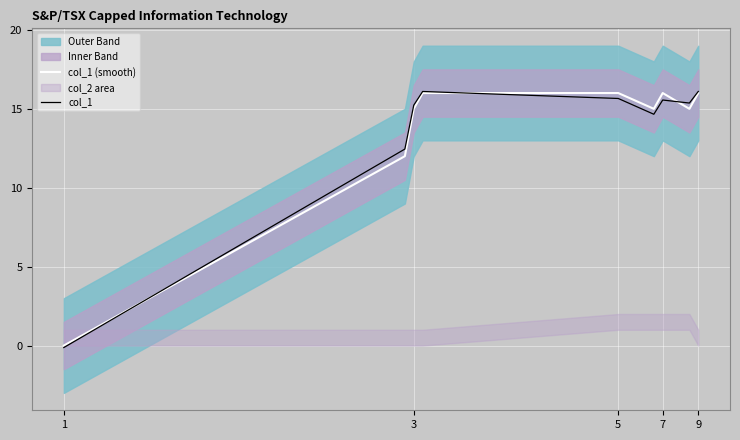

How many interior local peaks does the col_1 series have?

2